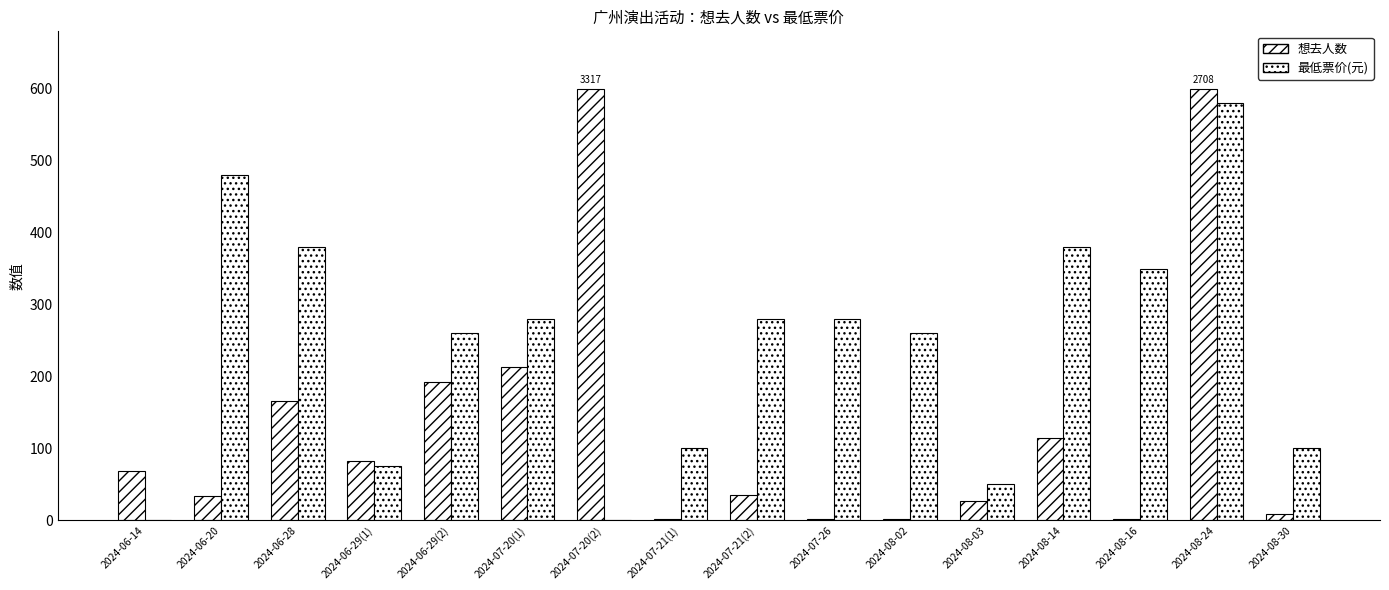

How many groups of bars are there?

16